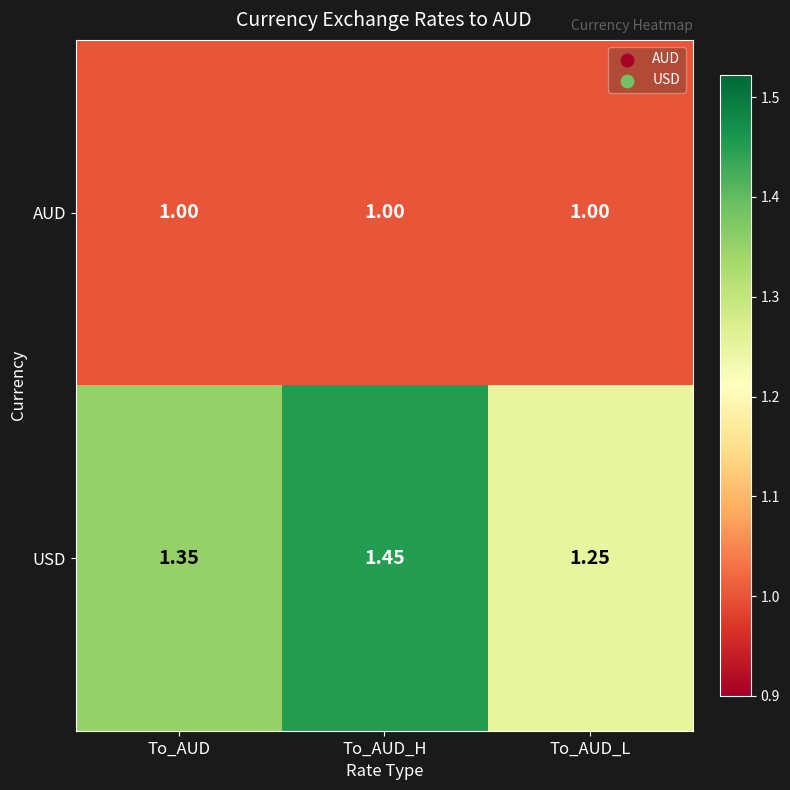

Which series has the largest range (max minus min)?

USD